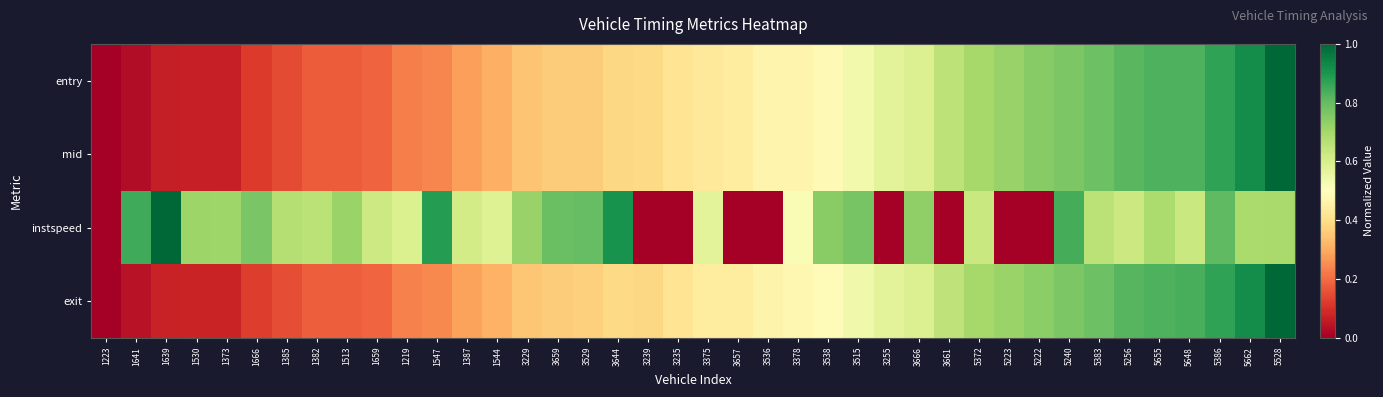

Which label corresponds to the smallest value in the chart?

1223